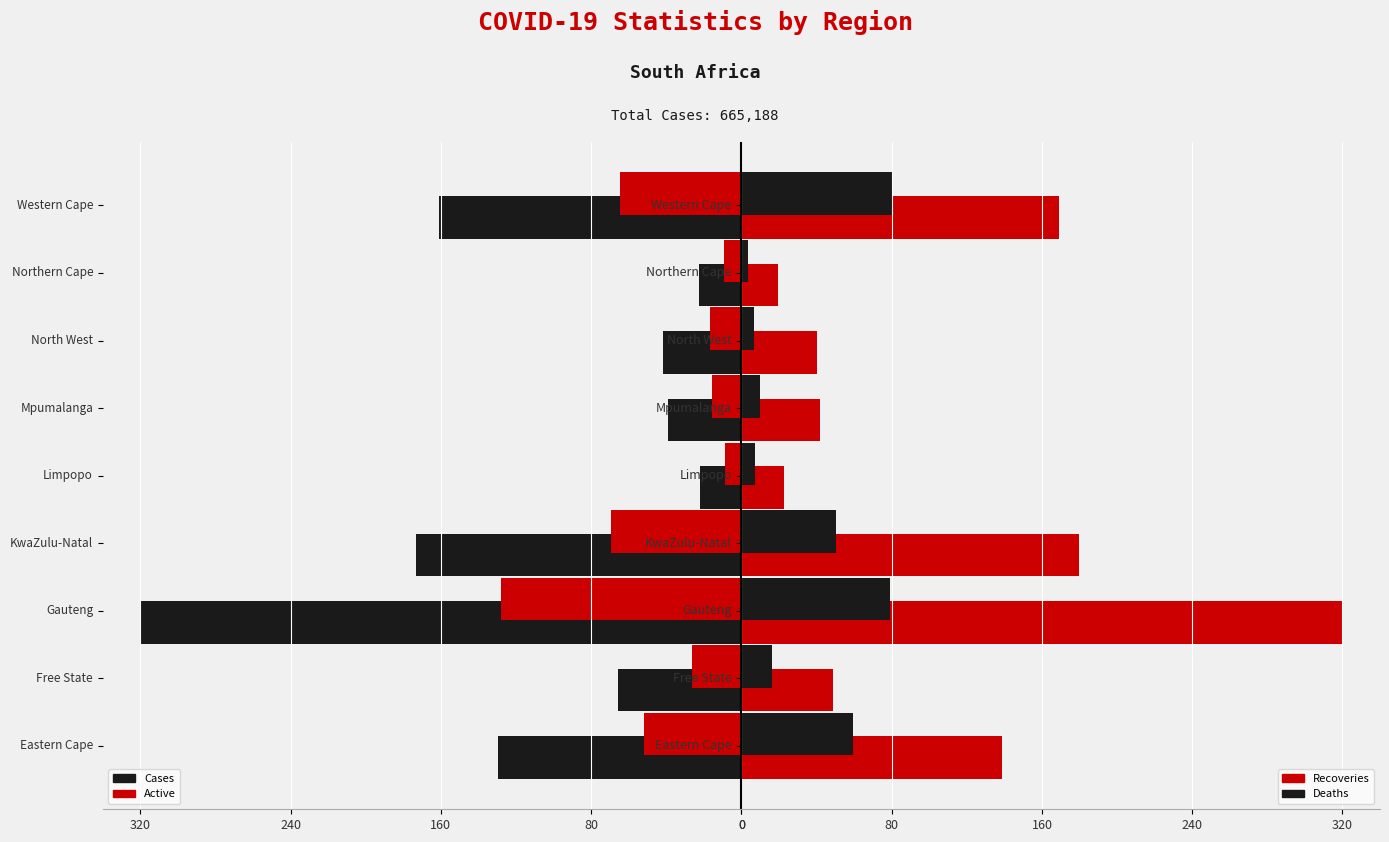

What is the minimum value for Recoveries?

19.5